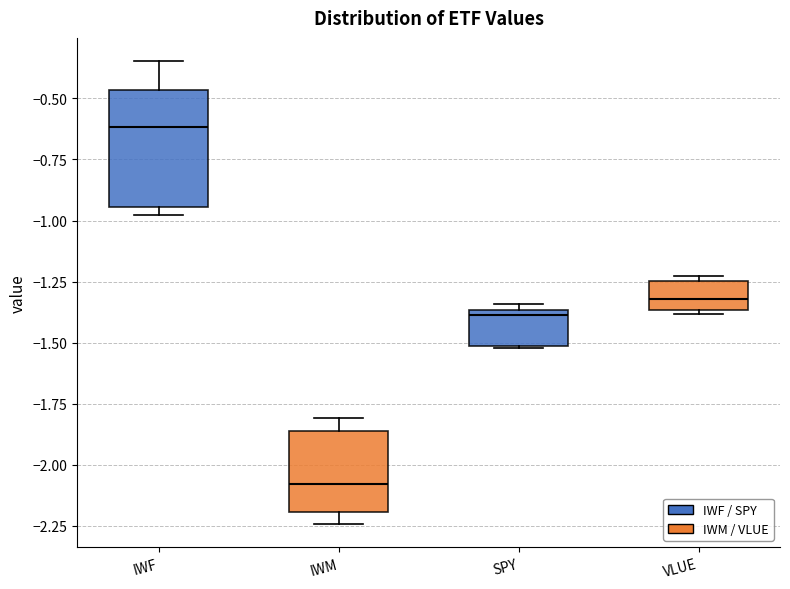

Where is the lower edge of the box for VLUE on the y-axis? The values are not printed on the chart, so give them approximately, as read against the axis.

-1.35